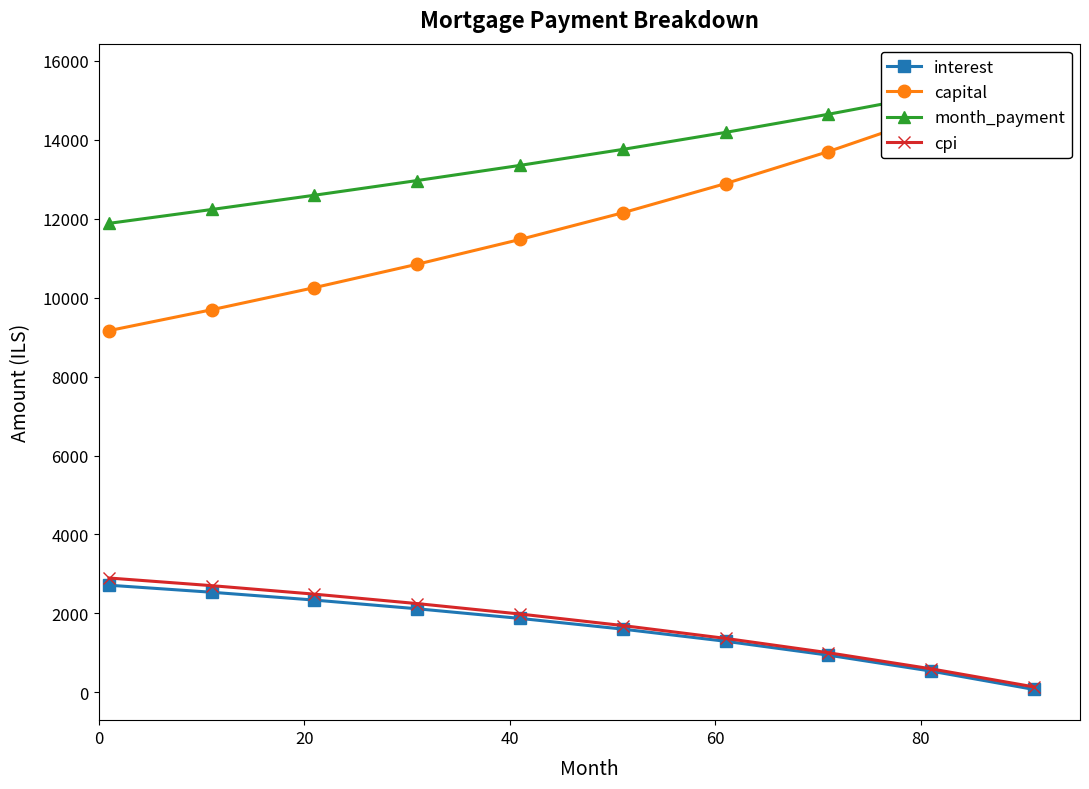

What is the difference between the maximum and minimum values in the interest series?

2638.6